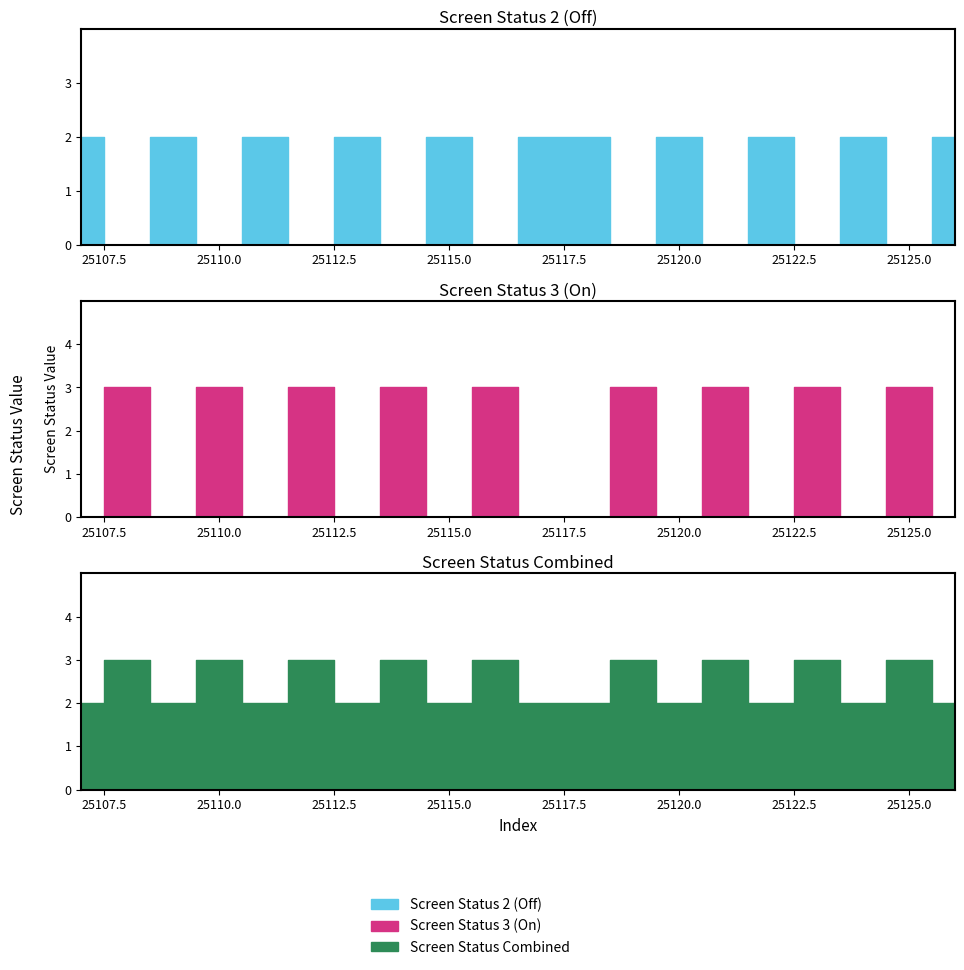

Reading right to left, transcribe all the data shown in this chart.

screen_status: 2	3	2	3	2	3	2	3	2	2	3	2	3	2	3	2	3	2	3	2
status_2: 2	0	2	0	2	0	2	0	2	2	0	2	0	2	0	2	0	2	0	2
status_3: 0	3	0	3	0	3	0	3	0	0	3	0	3	0	3	0	3	0	3	0